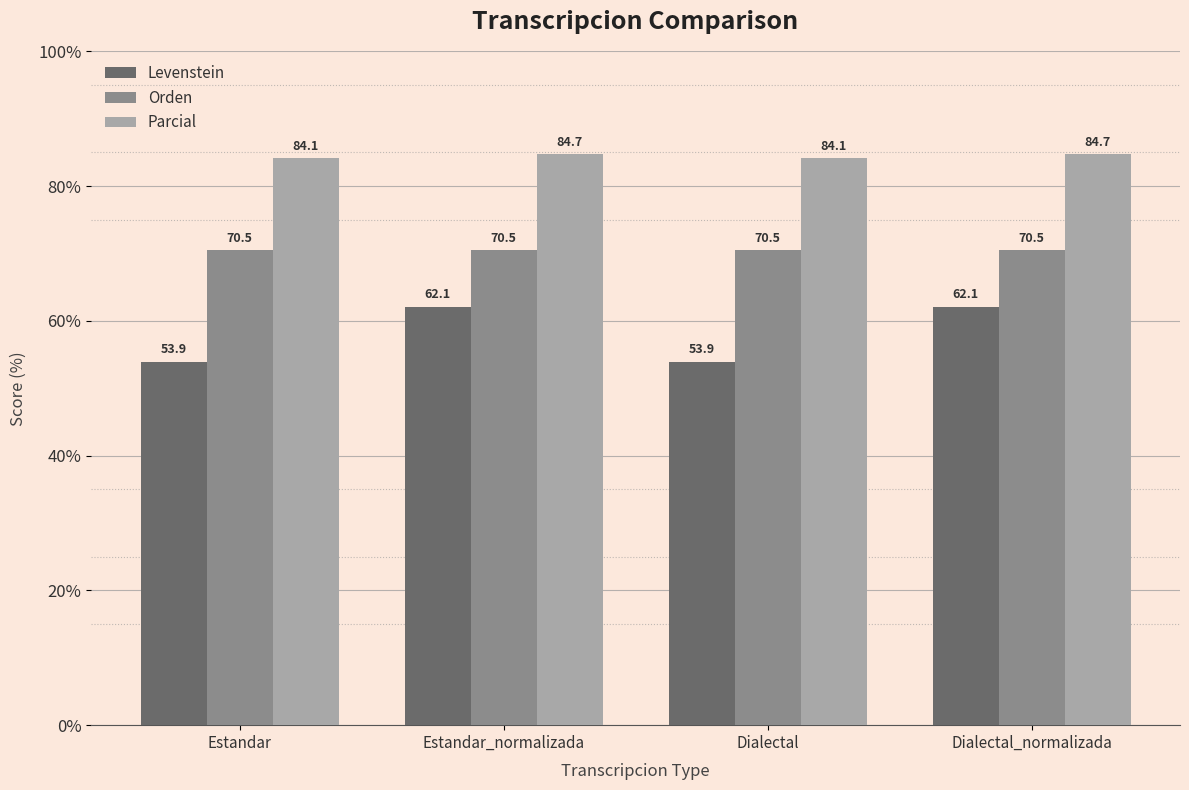

The value of Levenstein at Estandar is 53.9. True or false?

True